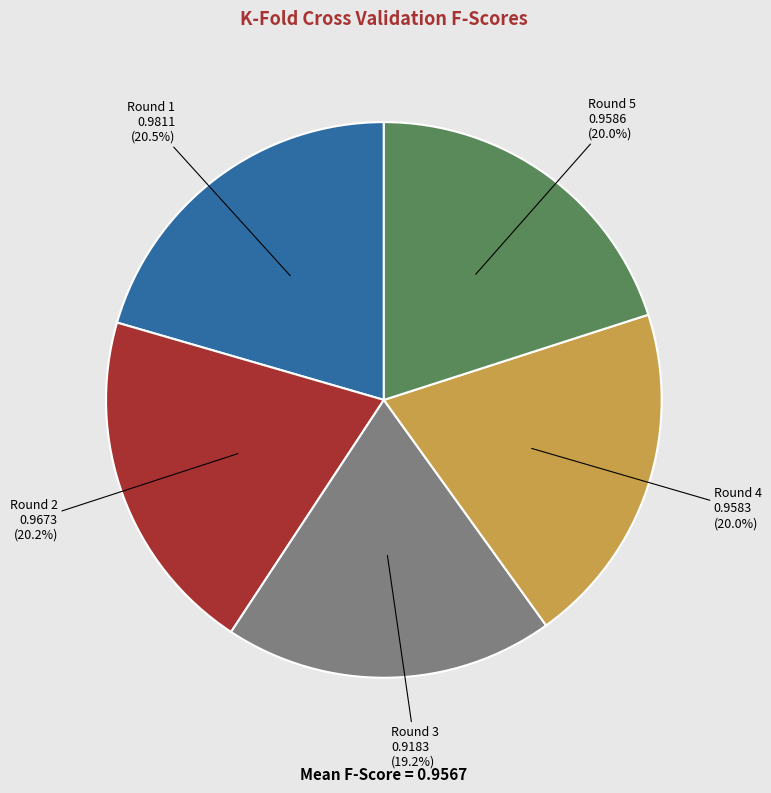

To the nearest percent, what is the average slice percentage?

20%